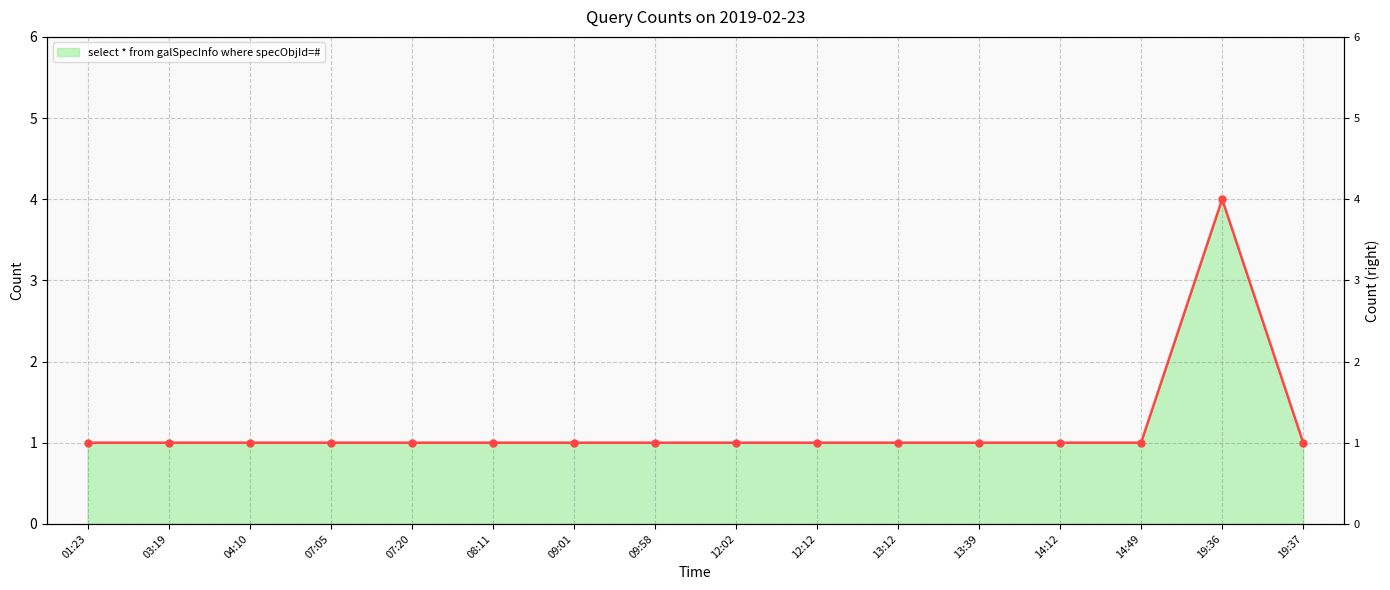

What is the greatest value displayed?

4